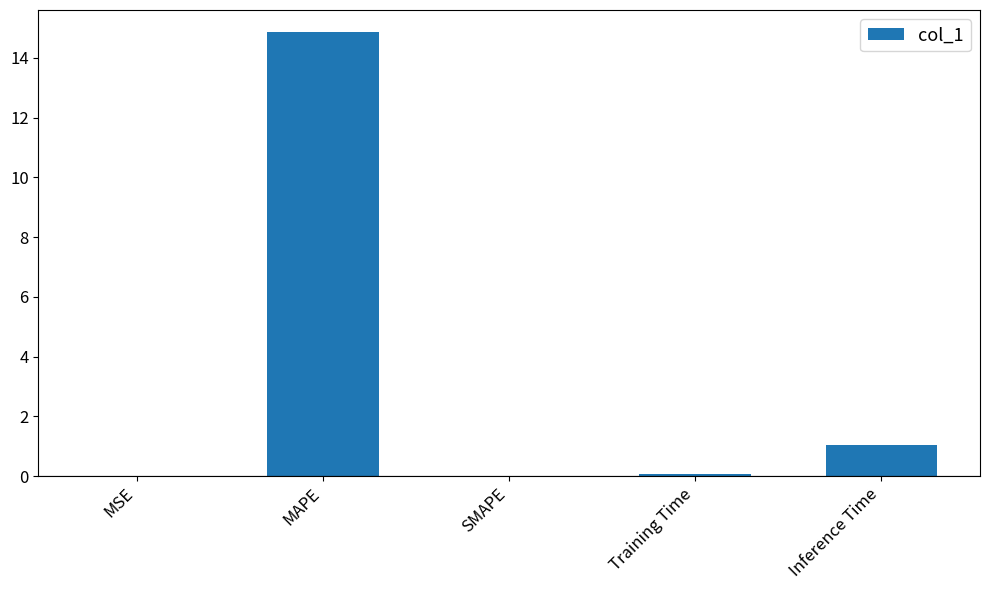

What is the sum of all values?

16.0